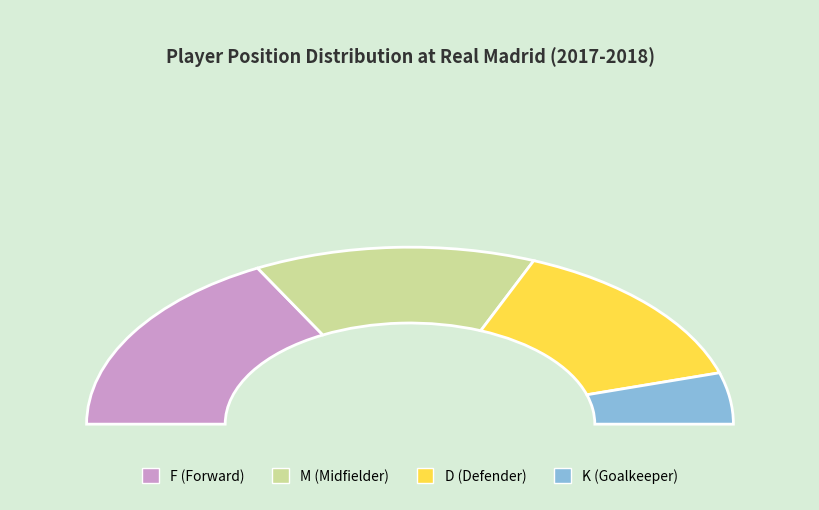

Approximately how many times larger is the value at D compared to M?

1.0